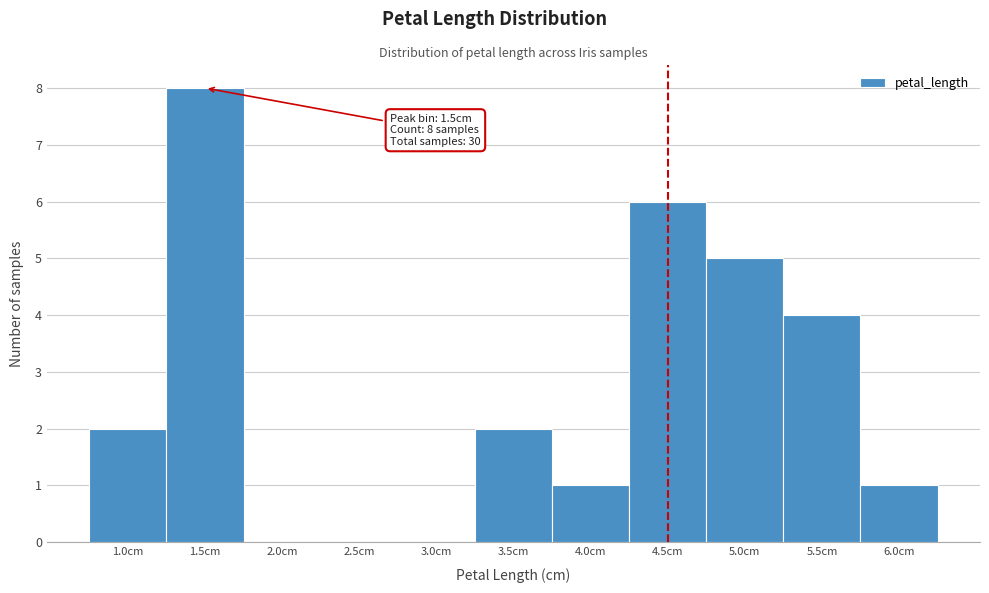

Which range on the x-axis has the tallest bar?

1.25 to 1.75